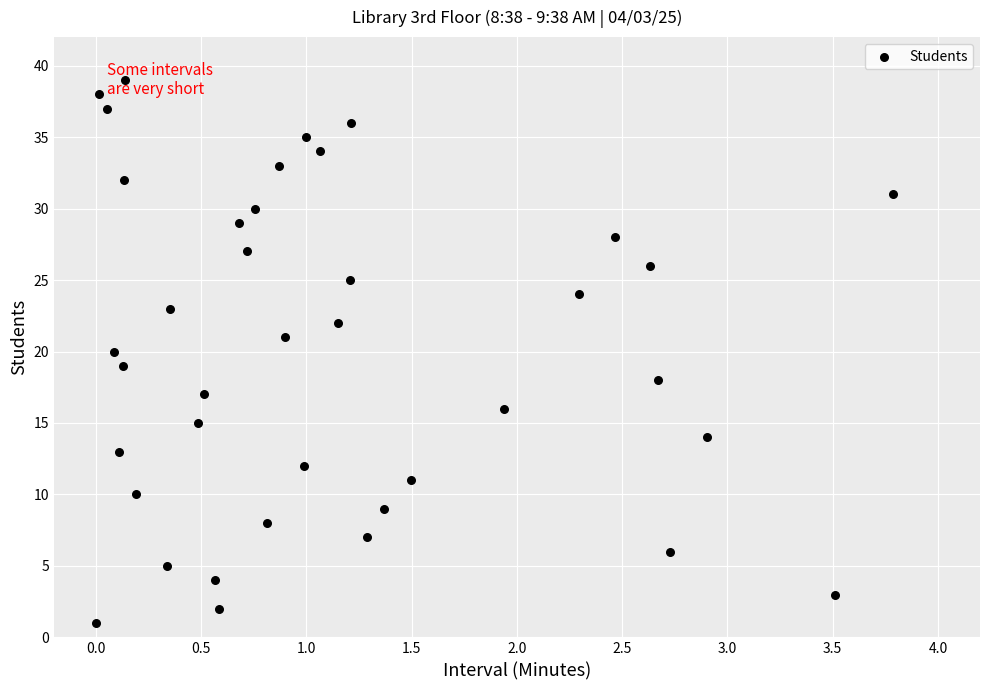

What is the range of Y values (max minus min)?

38